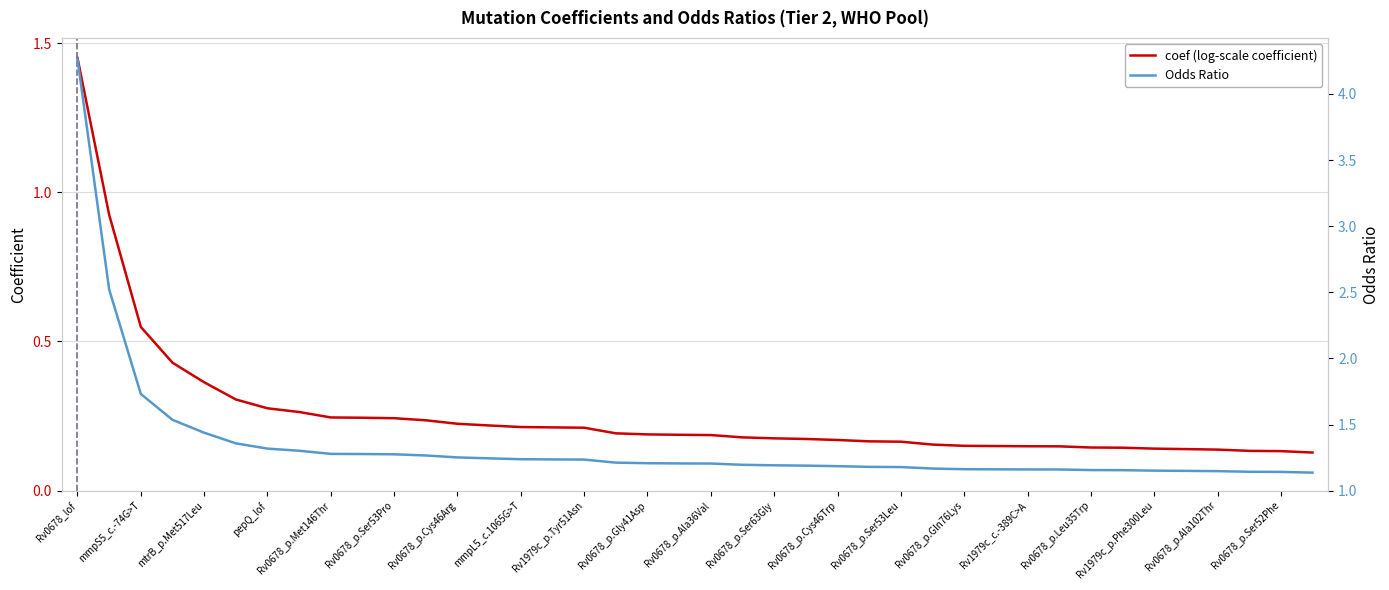

Reading left to right, list all the values displayed in this chart.

coef (log-scale coefficient): 1.5	0.9	0.5	0.4	0.4	0.3	0.3	0.3	0.2	0.2	0.2	0.2	0.2	0.2	0.2	0.2	0.2	0.2	0.2	0.2	0.2	0.2	0.2	0.2	0.2	0.2	0.2	0.2	0.2	0.1	0.1	0.1	0.1	0.1	0.1	0.1	0.1	0.1	0.1	0.1
Odds Ratio: 4.3	2.5	1.7	1.5	1.4	1.4	1.3	1.3	1.3	1.3	1.3	1.3	1.3	1.2	1.2	1.2	1.2	1.2	1.2	1.2	1.2	1.2	1.2	1.2	1.2	1.2	1.2	1.2	1.2	1.2	1.2	1.2	1.2	1.2	1.2	1.1	1.1	1.1	1.1	1.1